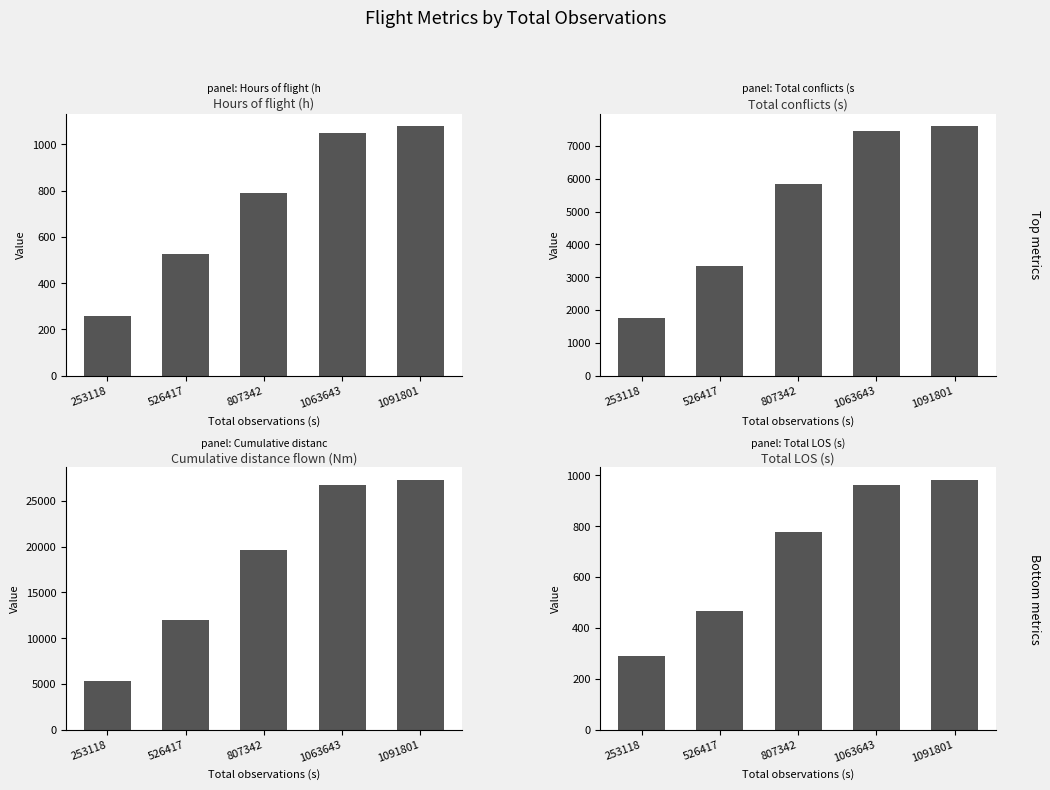

The Total LOS (s) series shows 480.4 at 253118. True or false?

False